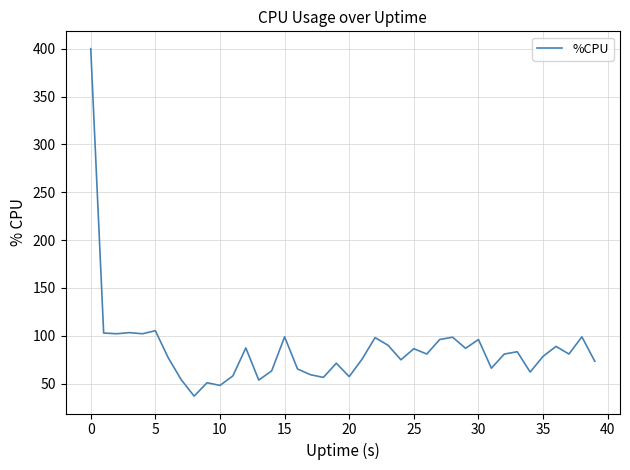

What is the greatest value displayed?

400.0